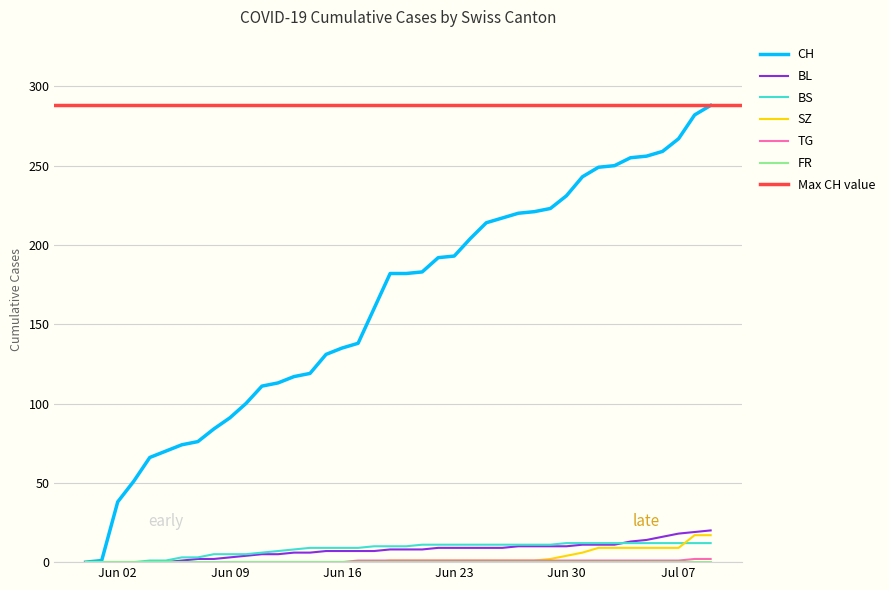

Rank the series at 2020-06-29 from lowest to highest value.

TG, SZ, BL, BS, CH